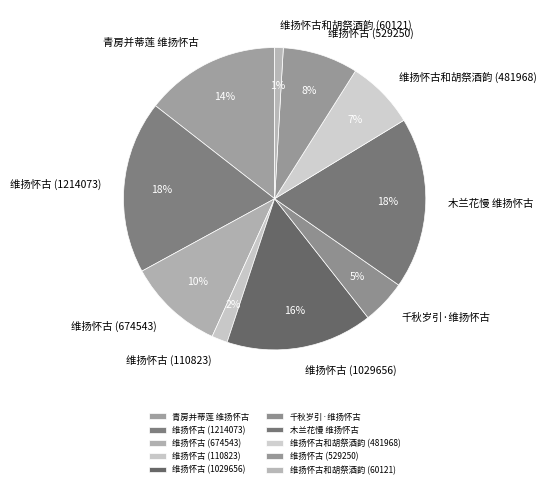

Is the sum of 维扬怀古和胡祭酒韵 (481968) and 青房并蒂莲 维扬怀古 greater than half?

No